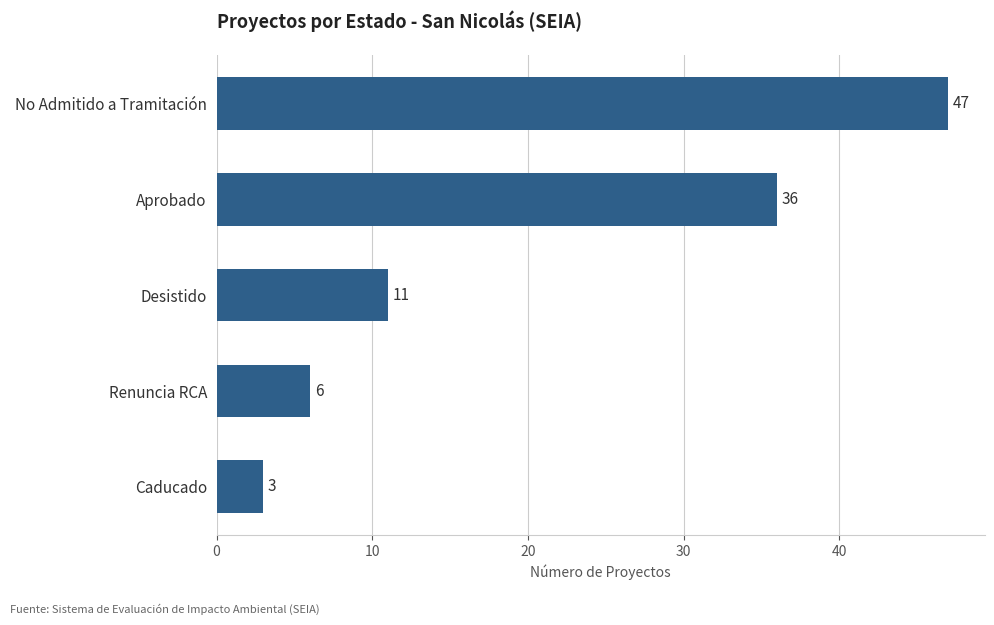

What is the label of the 3rd bar from the top?

Desistido